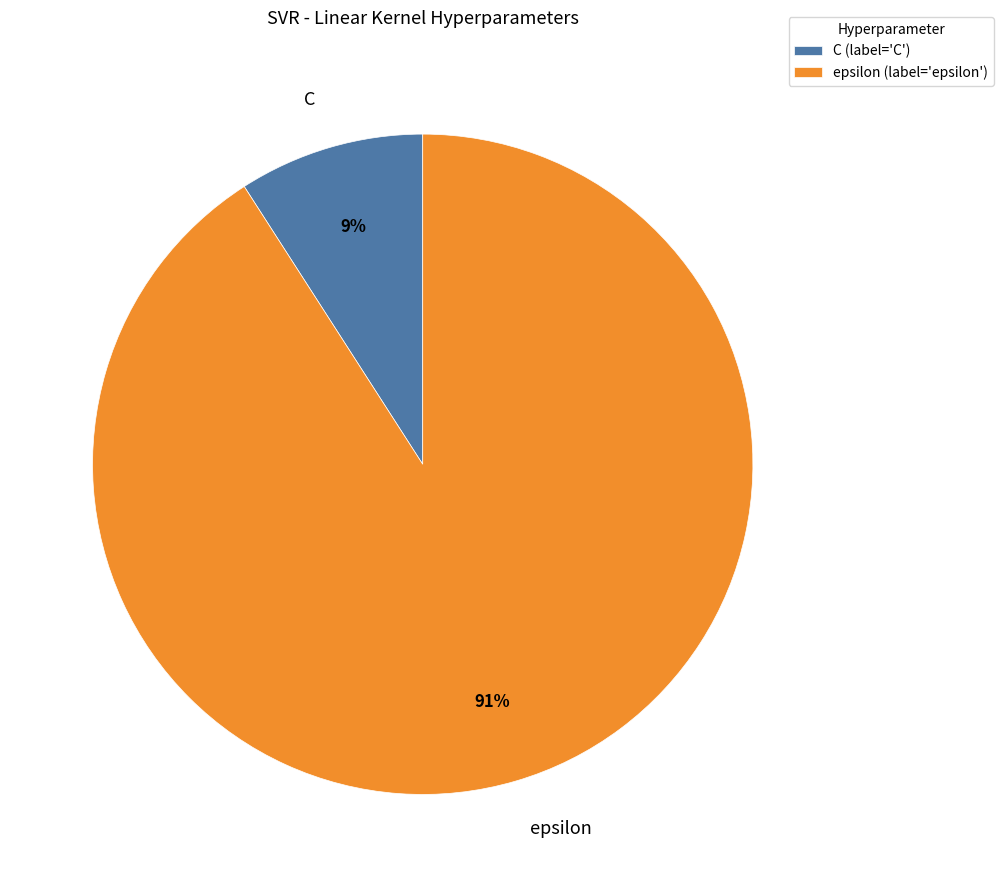

Which slice is the largest?

epsilon